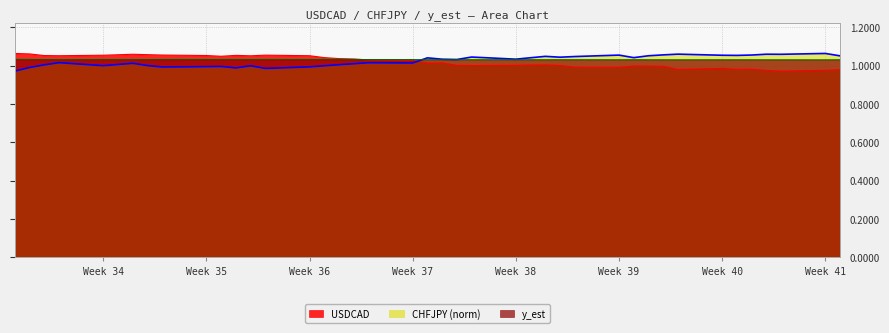

The CHFJPY (norm) series shows 0.6 at Week 41. True or false?

False